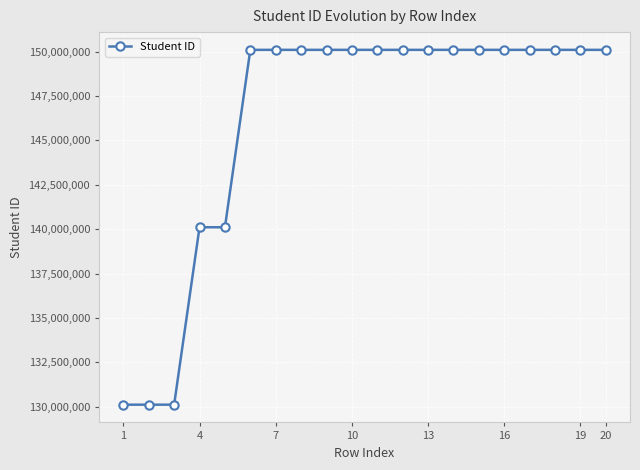

What is the difference between the maximum and minimum values?

20000005